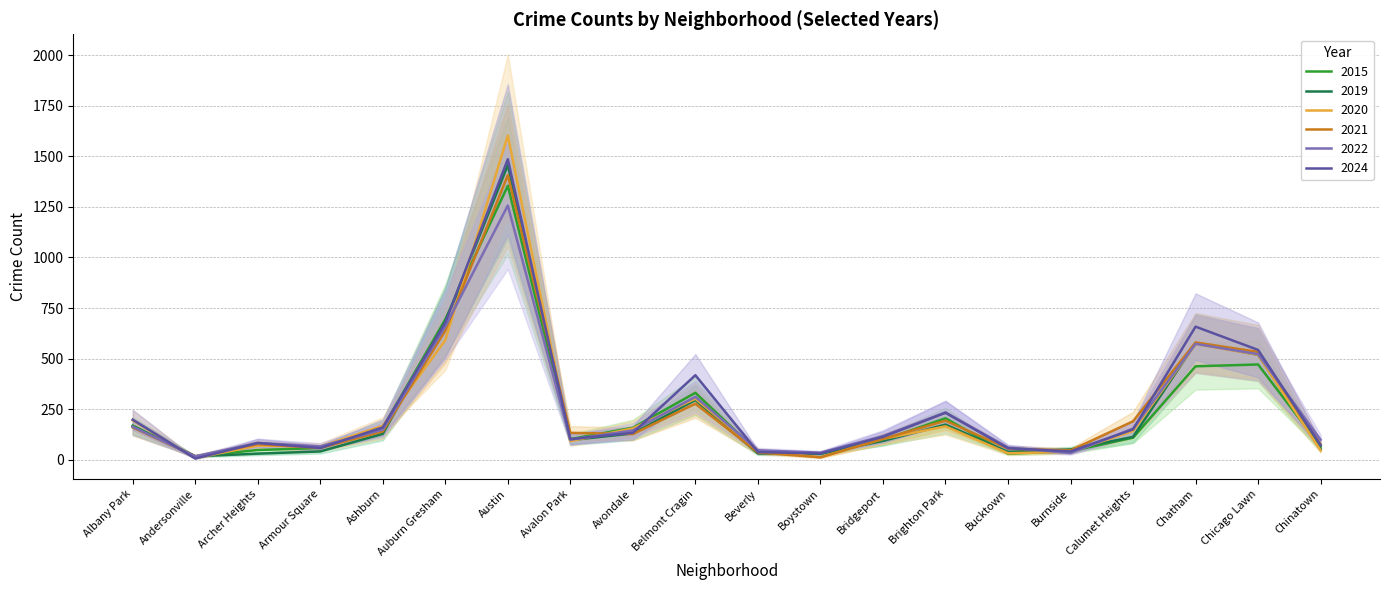

Reading left to right, transcribe all the data shown in this chart.

2015: Albany Park=169	Andersonville=17	Archer Heights=48	Armour Square=58	Ashburn=157	Auburn Gresham=694	Austin=1355	Avalon Park=102	Avondale=158	Belmont Cragin=331	Beverly=38	Boystown=29	Bridgeport=97	Brighton Park=205	Bucktown=30	Burnside=42	Calumet Heights=109	Chatham=462	Chicago Lawn=471	Chinatown=65
2019: Albany Park=165	Andersonville=17	Archer Heights=30	Armour Square=41	Ashburn=128	Auburn Gresham=684	Austin=1457	Avalon Park=97	Avondale=130	Belmont Cragin=295	Beverly=31	Boystown=30	Bridgeport=93	Brighton Park=174	Bucktown=39	Burnside=51	Calumet Heights=113	Chatham=576	Chicago Lawn=519	Chinatown=53
2020: Albany Park=195	Andersonville=8	Archer Heights=70	Armour Square=65	Ashburn=168	Auburn Gresham=591	Austin=1603	Avalon Park=92	Avondale=155	Belmont Cragin=302	Beverly=45	Boystown=12	Bridgeport=103	Brighton Park=165	Bucktown=32	Burnside=39	Calumet Heights=142	Chatham=572	Chicago Lawn=519	Chinatown=46
2021: Albany Park=160	Andersonville=17	Archer Heights=77	Armour Square=58	Ashburn=140	Auburn Gresham=638	Austin=1407	Avalon Park=133	Avondale=127	Belmont Cragin=277	Beverly=36	Boystown=12	Bridgeport=103	Brighton Park=193	Bucktown=55	Burnside=46	Calumet Heights=190	Chatham=580	Chicago Lawn=533	Chinatown=76
2022: Albany Park=163	Andersonville=17	Archer Heights=83	Armour Square=66	Ashburn=149	Auburn Gresham=659	Austin=1257	Avalon Park=99	Avondale=145	Belmont Cragin=311	Beverly=47	Boystown=35	Bridgeport=117	Brighton Park=234	Bucktown=60	Burnside=33	Calumet Heights=154	Chatham=573	Chicago Lawn=522	Chinatown=99
2024: Albany Park=198	Andersonville=6	Archer Heights=83	Armour Square=58	Ashburn=160	Auburn Gresham=677	Austin=1486	Avalon Park=102	Avondale=133	Belmont Cragin=418	Beverly=38	Boystown=31	Bridgeport=113	Brighton Park=232	Bucktown=57	Burnside=41	Calumet Heights=150	Chatham=658	Chicago Lawn=543	Chinatown=72